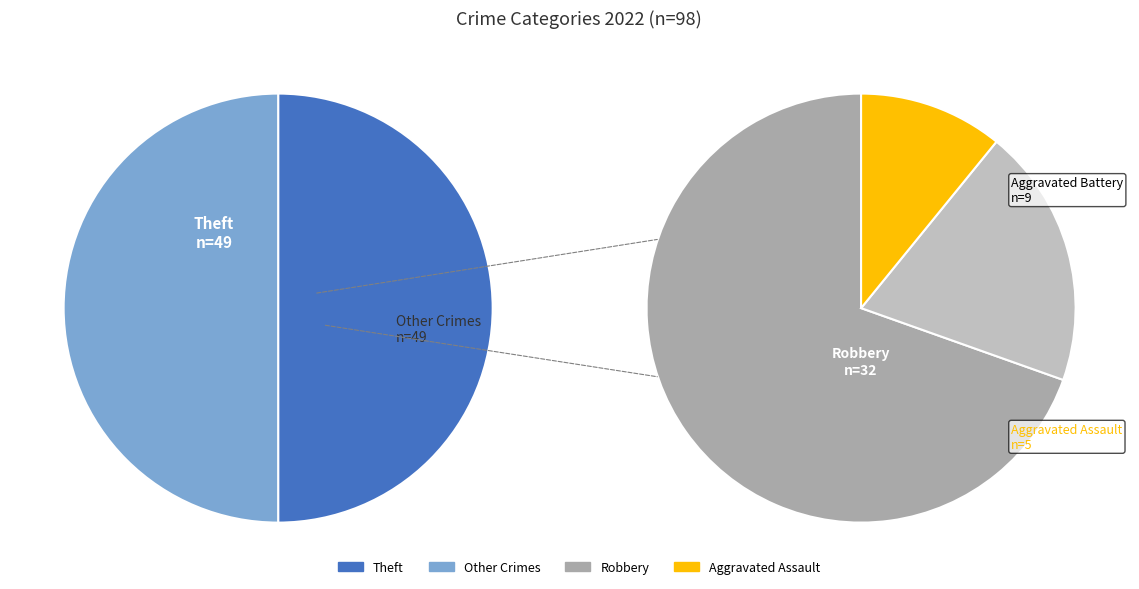

To the nearest percent, what is the difference between the largest and smallest slice percentages?

46%